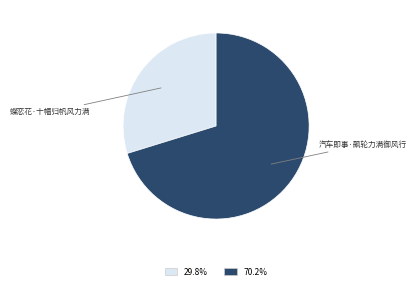

Does any single category account for the majority?

Yes